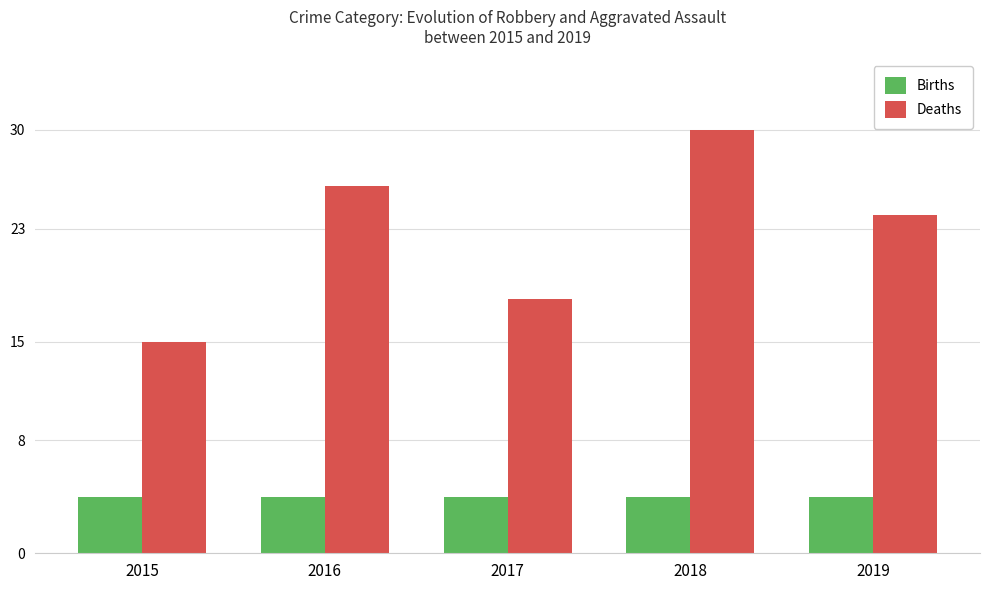

What is the difference between the Deaths values at 2017 and 2019?

6